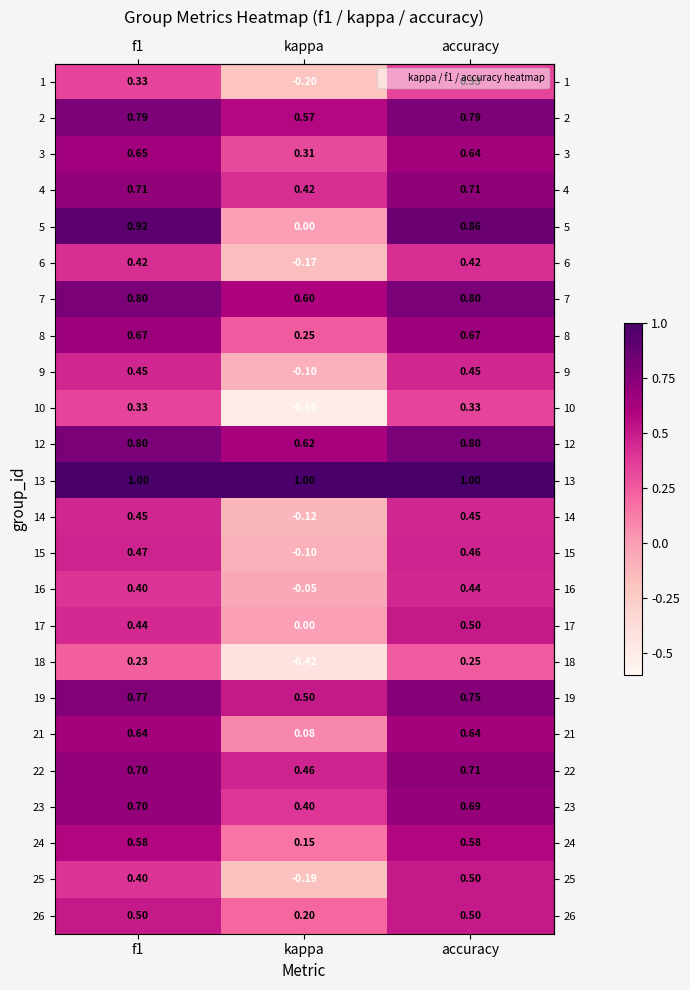

At which label does 2 reach its minimum?

kappa